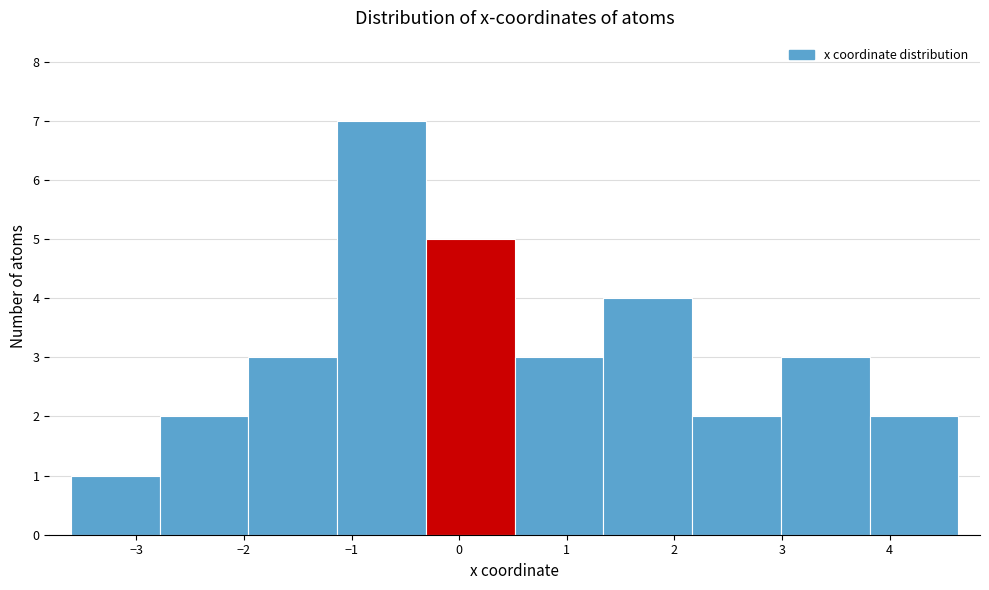

Over which range of the x-axis is the bar tallest?

-1.1 to -0.3